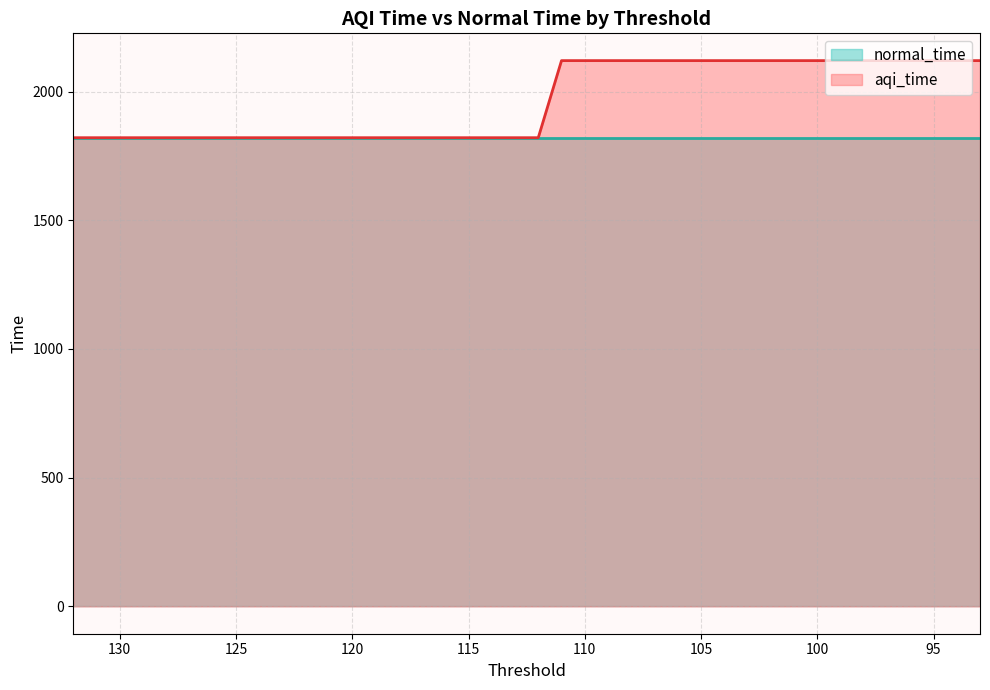

At which label does aqi_time reach its peak?

111